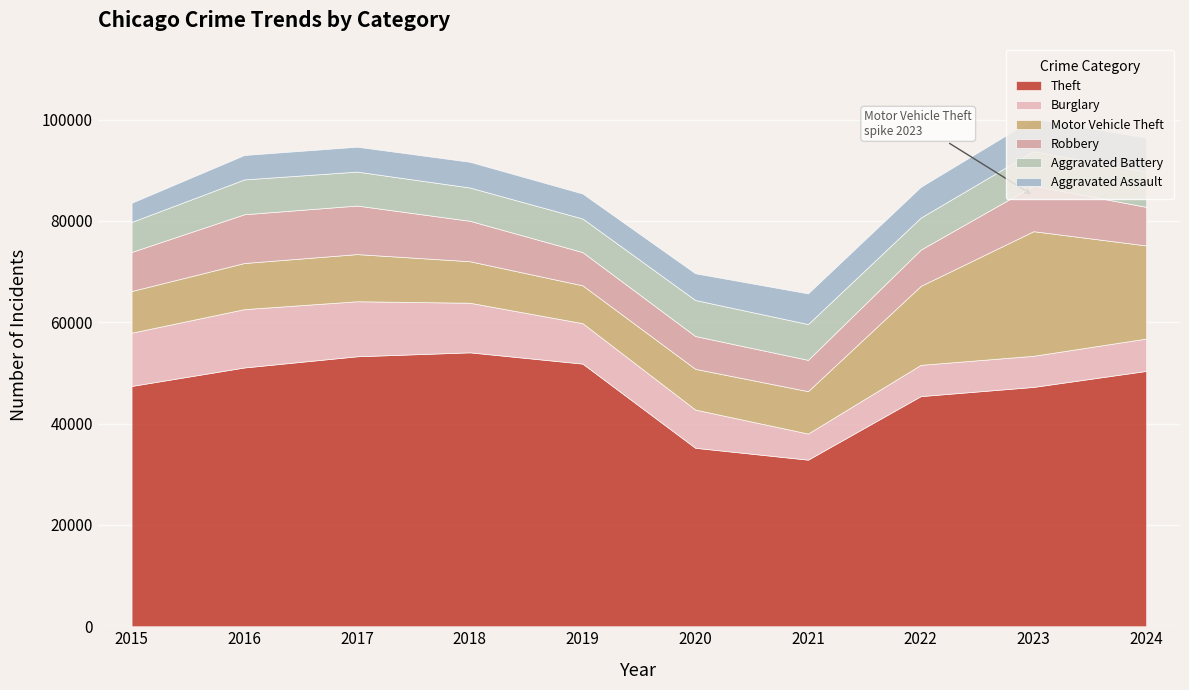

The Aggravated Assault series shows 6629 at 2017. True or false?

False